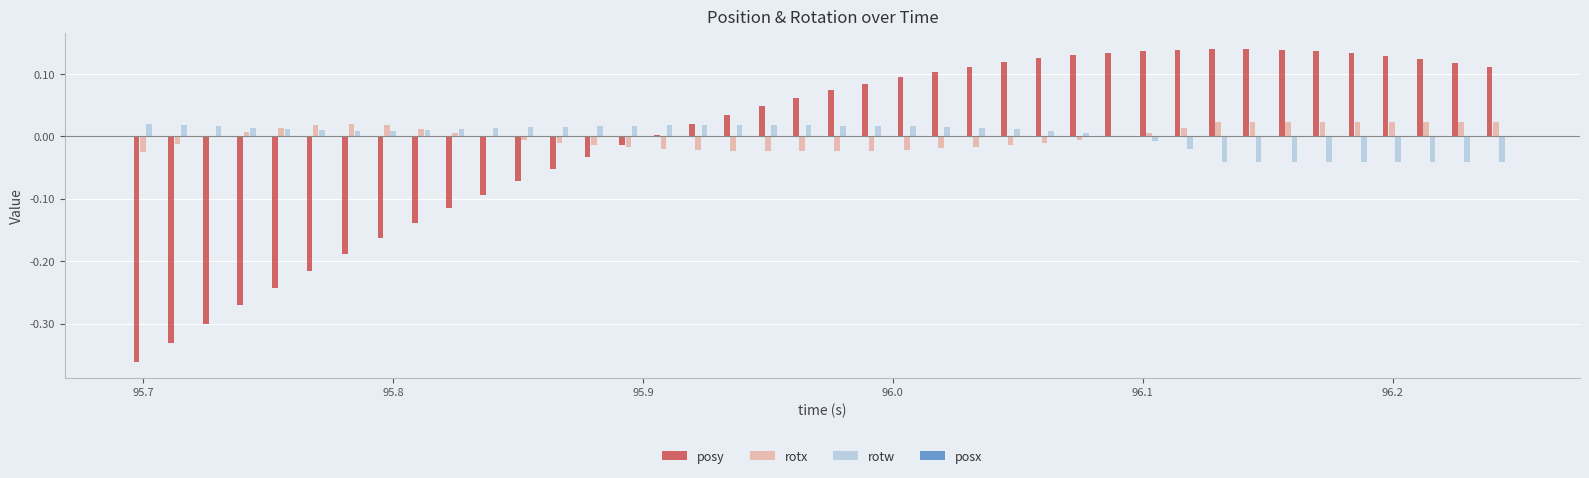

How many data points does each series have?

40